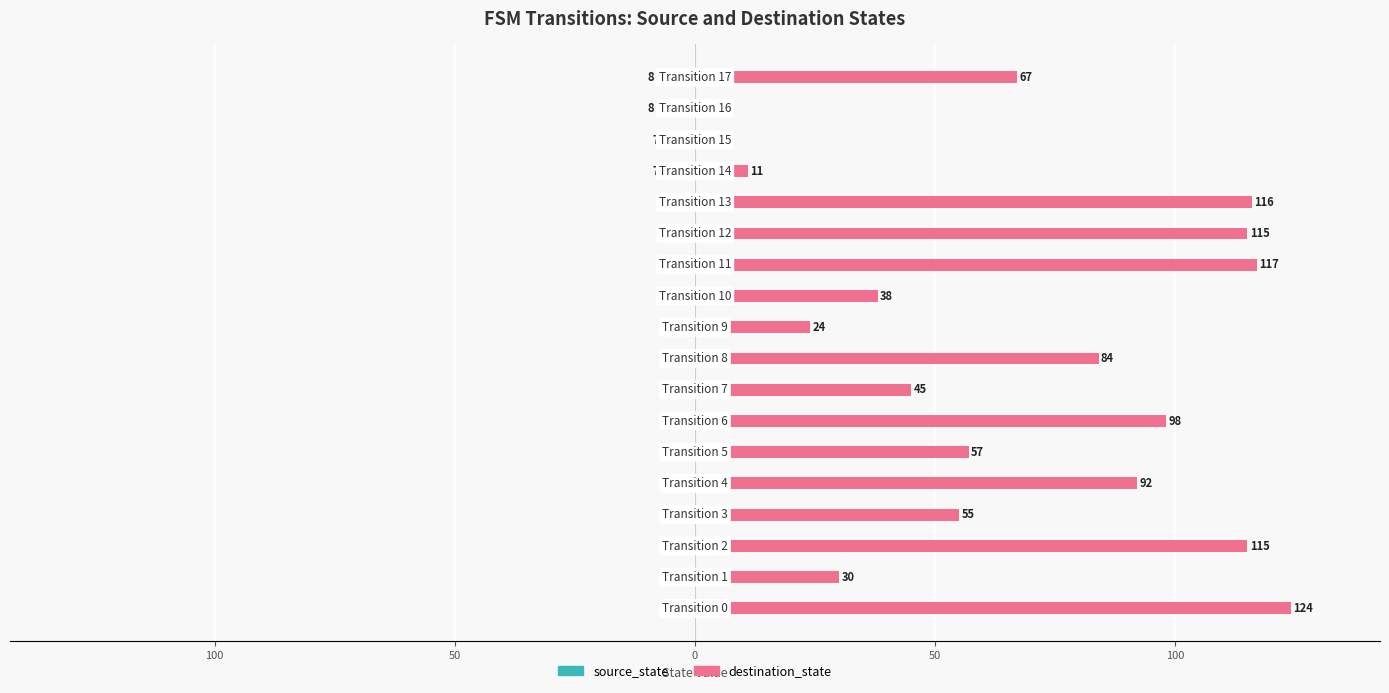

The value of destination_state at 50 is 160. True or false?

False